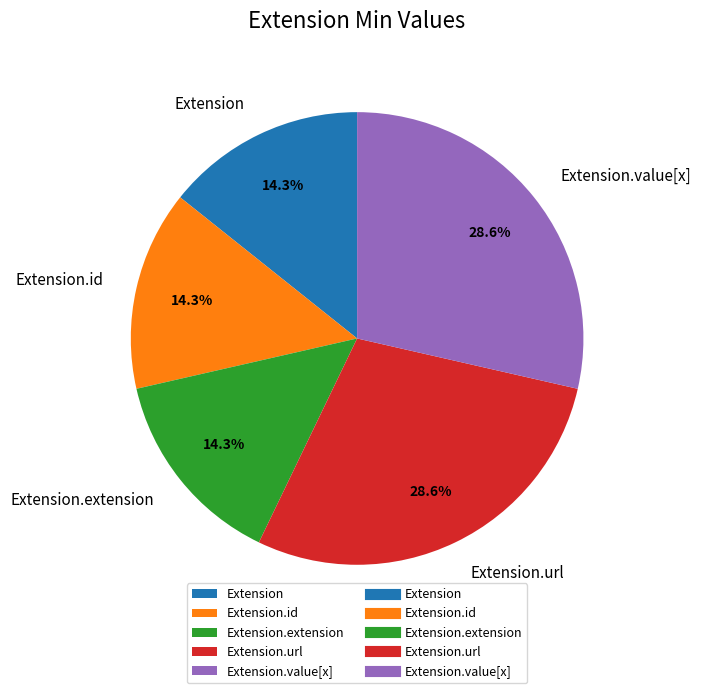

What is the total percentage of Extension.value[x] and Extension.extension?

42.9%